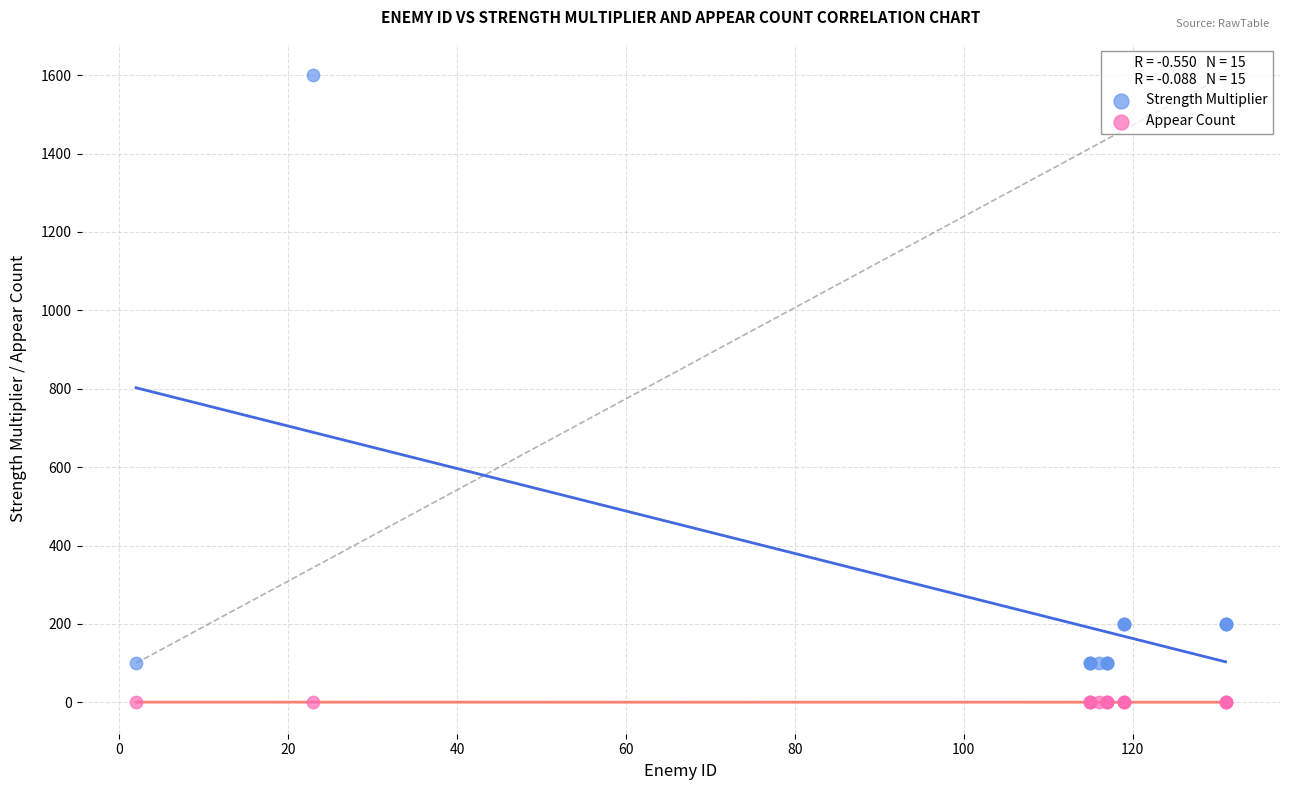

Which series has the widest spread of Y values?

Strength Multiplier